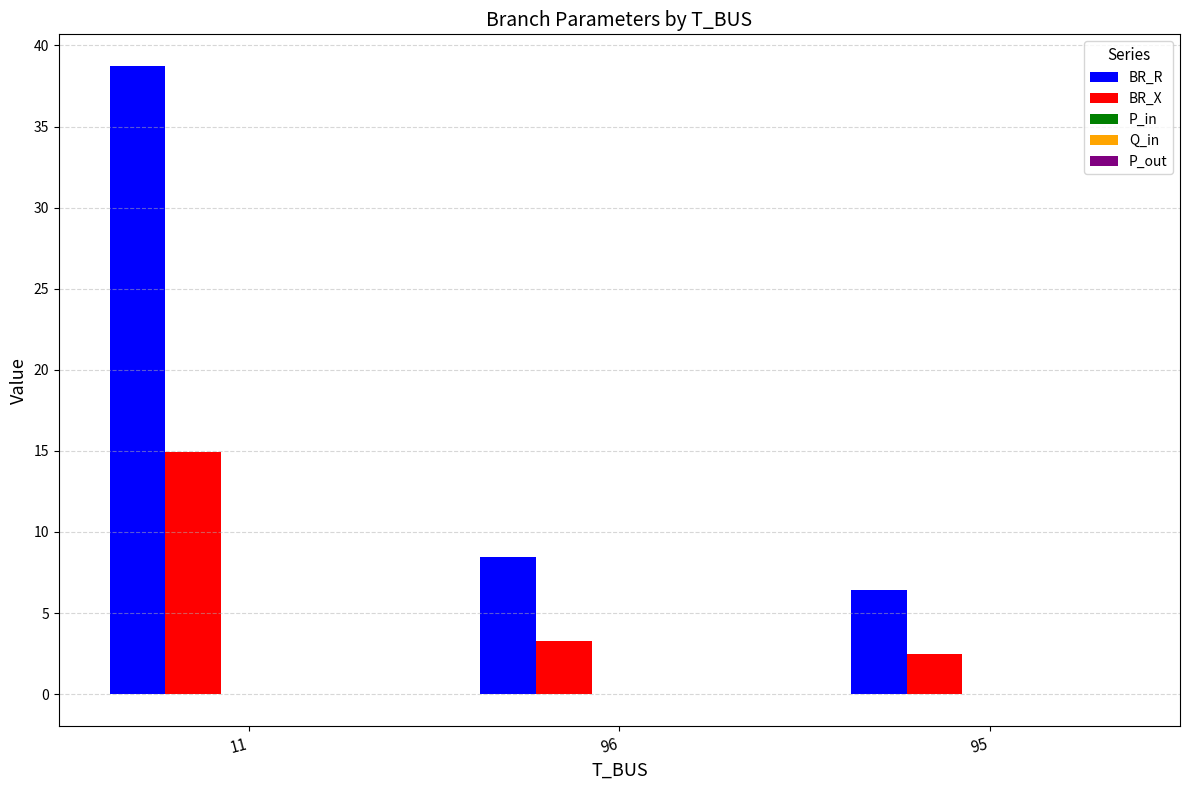

The value of BR_X at 11 is 14.9. True or false?

True